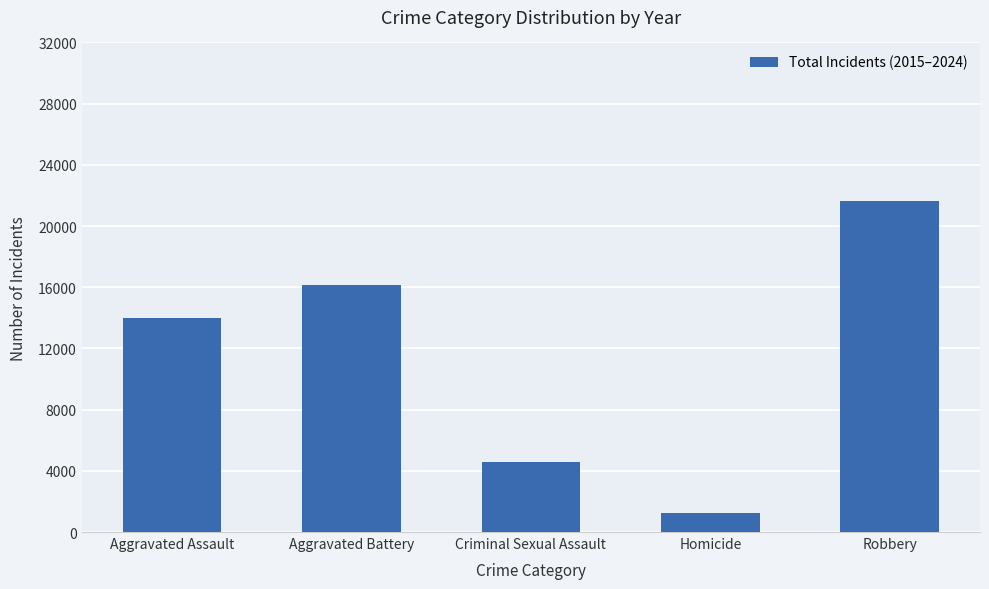

Reading left to right, extract all data points from this chart.

14005	16161	4556	1242	21619